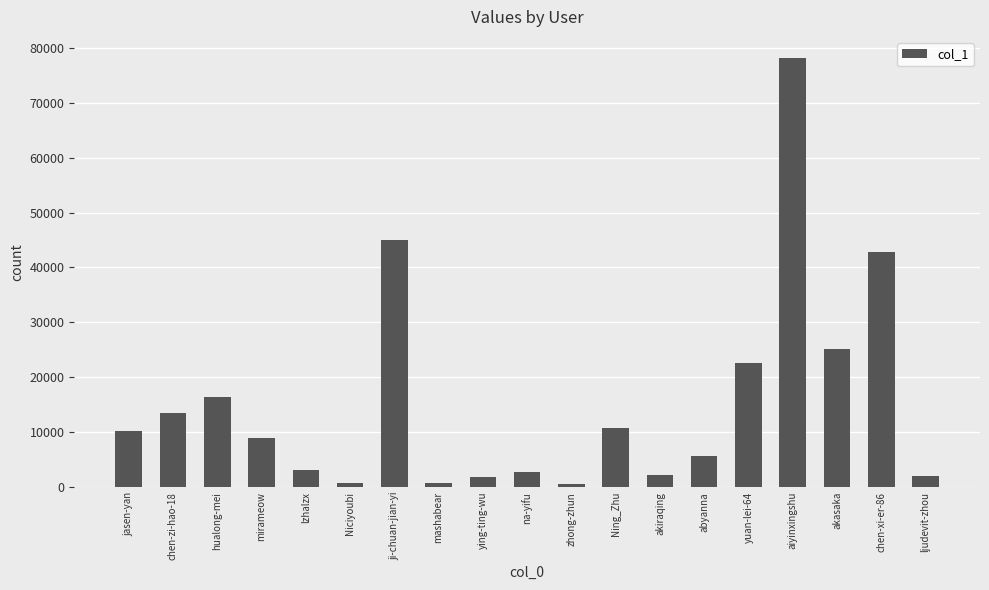

What position from the right is akasaka?

3